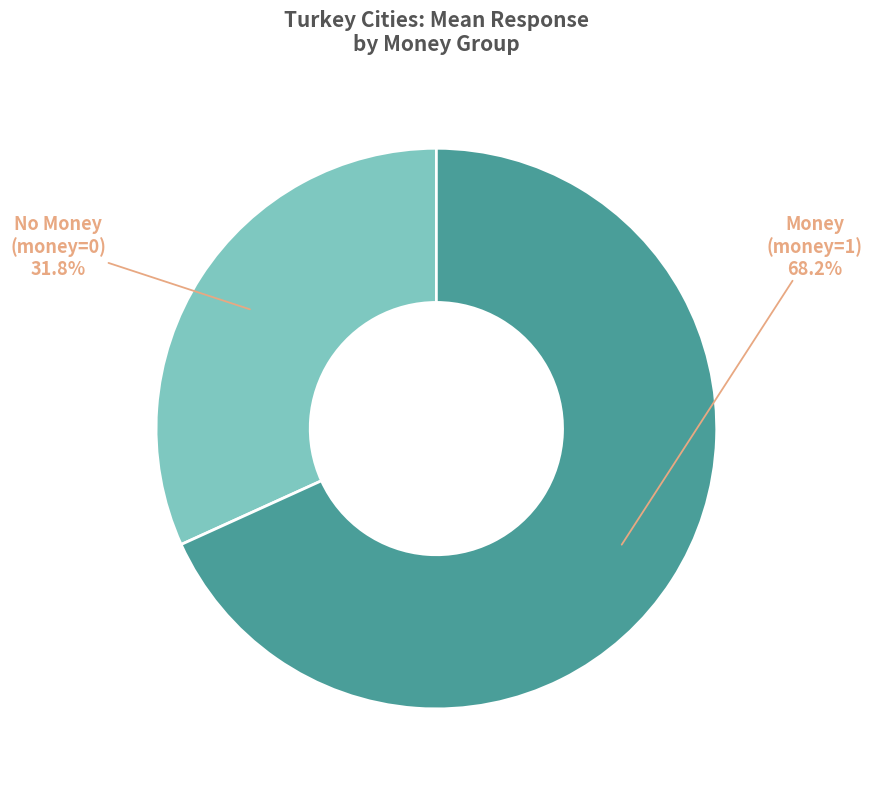

To the nearest percent, what is the average slice percentage?

50%